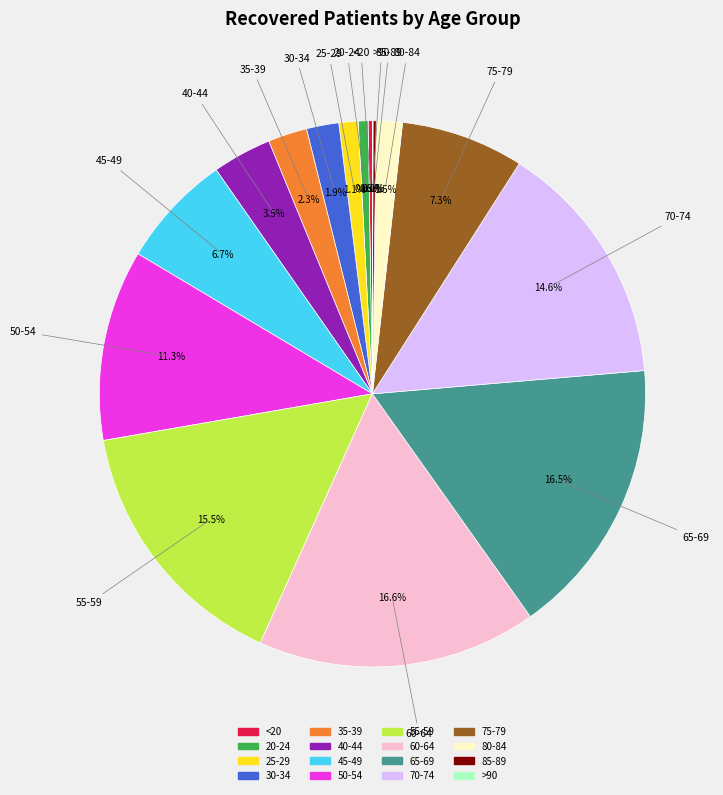

To the nearest percent, what percentage of the pie is 35-39?

2%